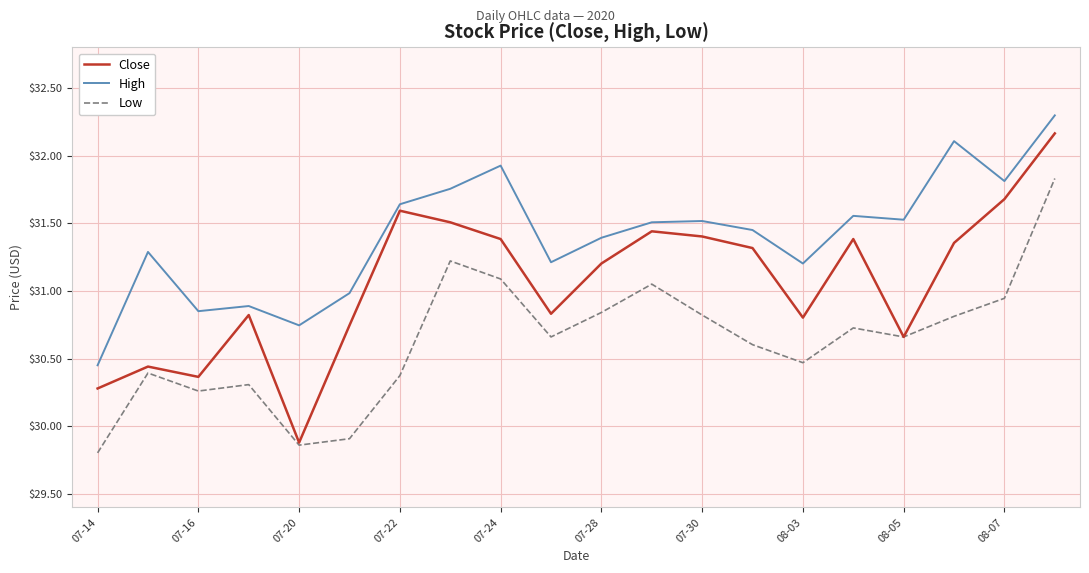

How many values in the Low series exceed 30?

17